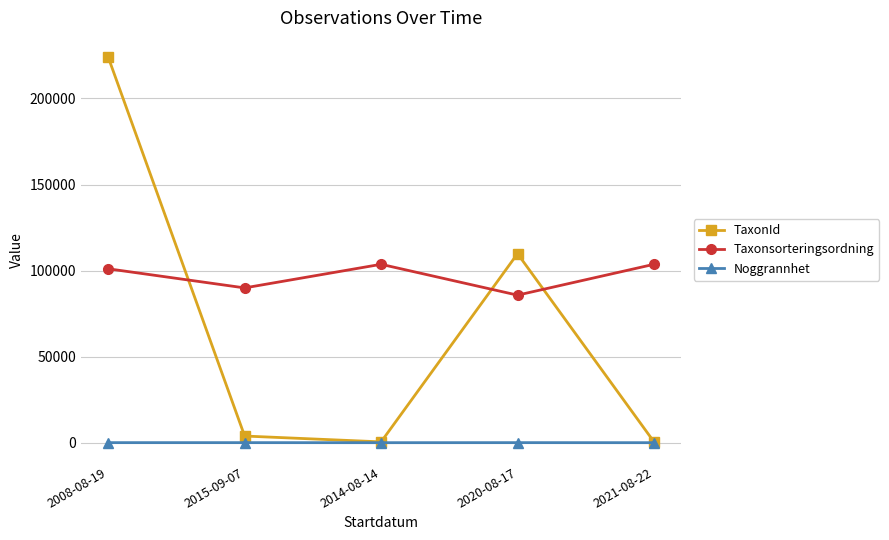

Which series has the largest range (max minus min)?

TaxonId